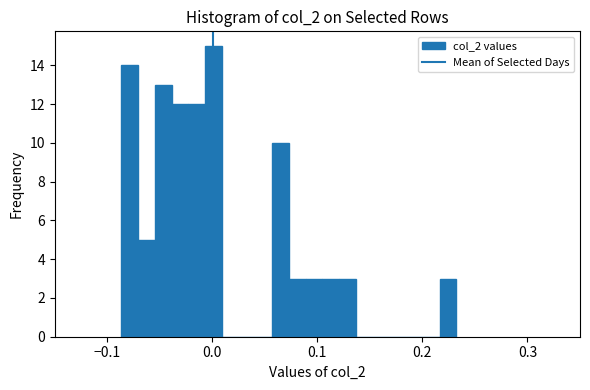

Read against the x-axis, roughly where is the centre of the tallest bar?

0.00